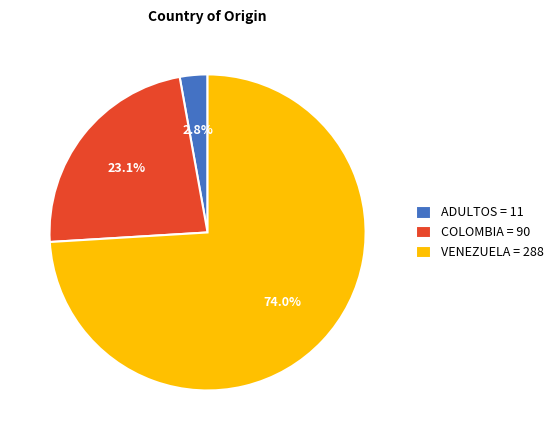

How many segments does this pie chart have?

3